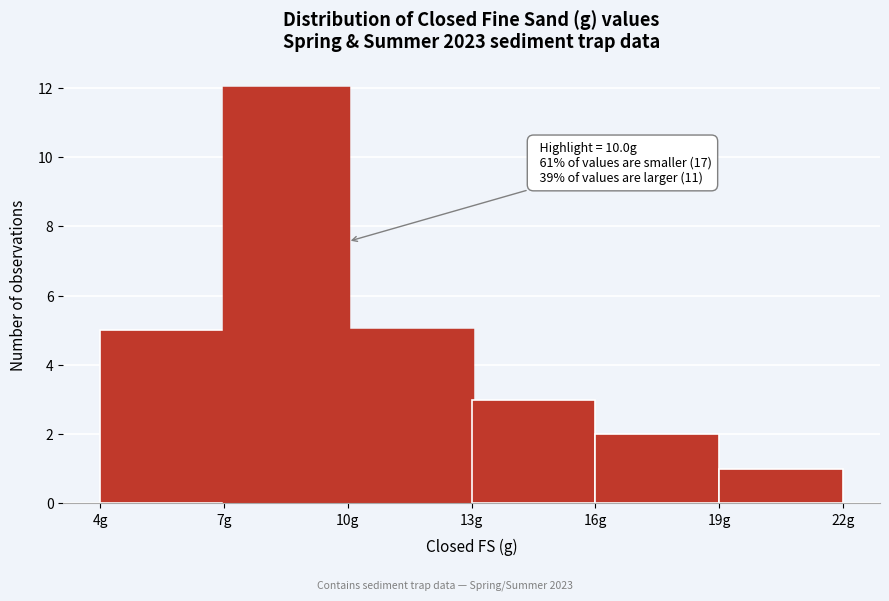

Which range on the x-axis has the tallest bar?

7 to 10